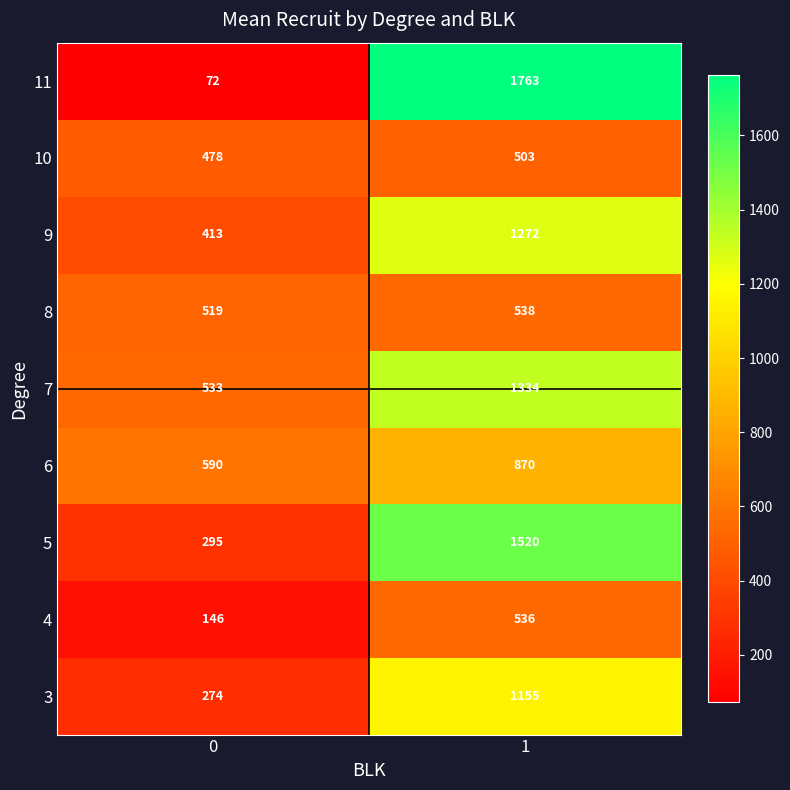

True or false: 8 has a value of 538 at 1.

True